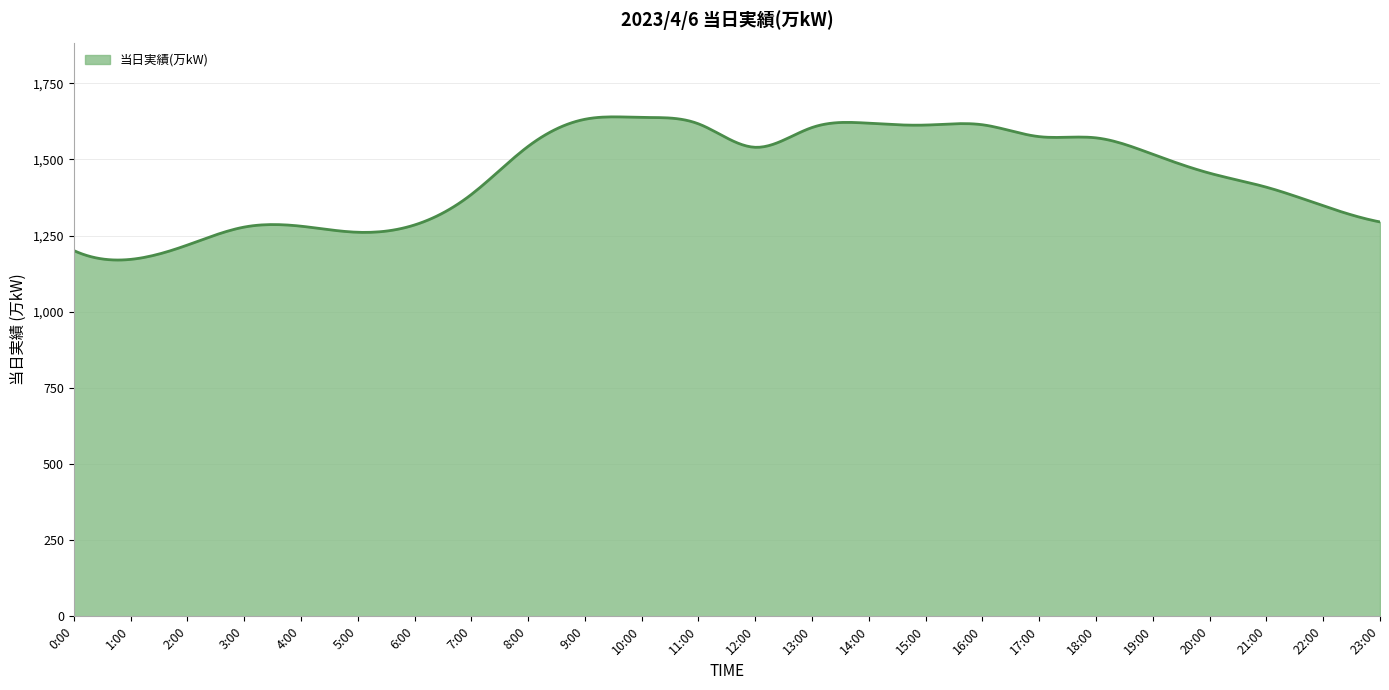

What is the maximum value shown in the chart?

1639.9